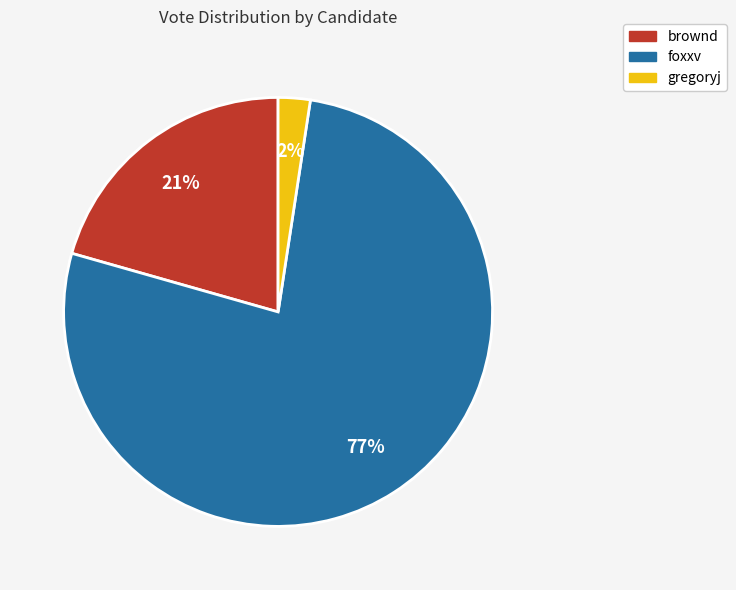

To the nearest percent, what is the difference between the gregoryj and foxxv slice percentages?

75%